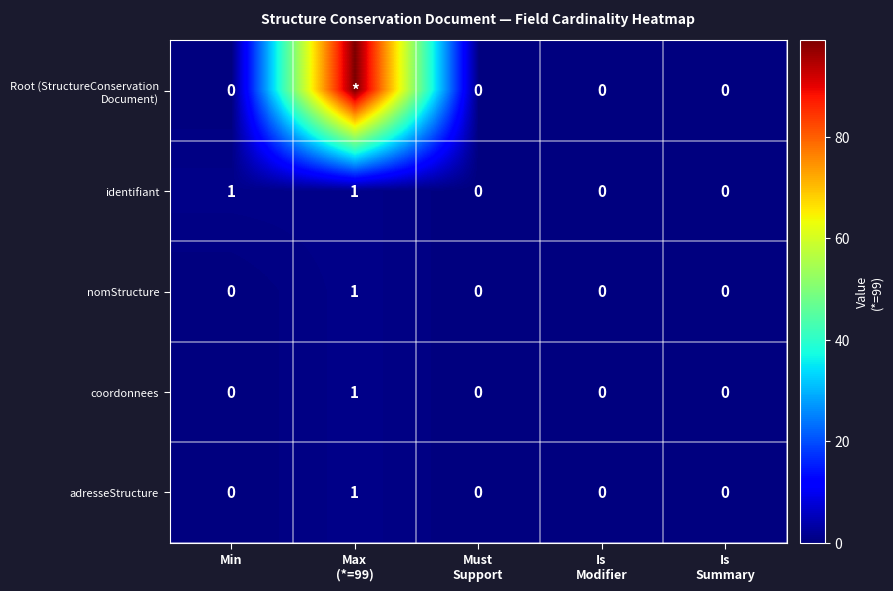

True or false: adresseStructure has a value of -1 at Min.

False